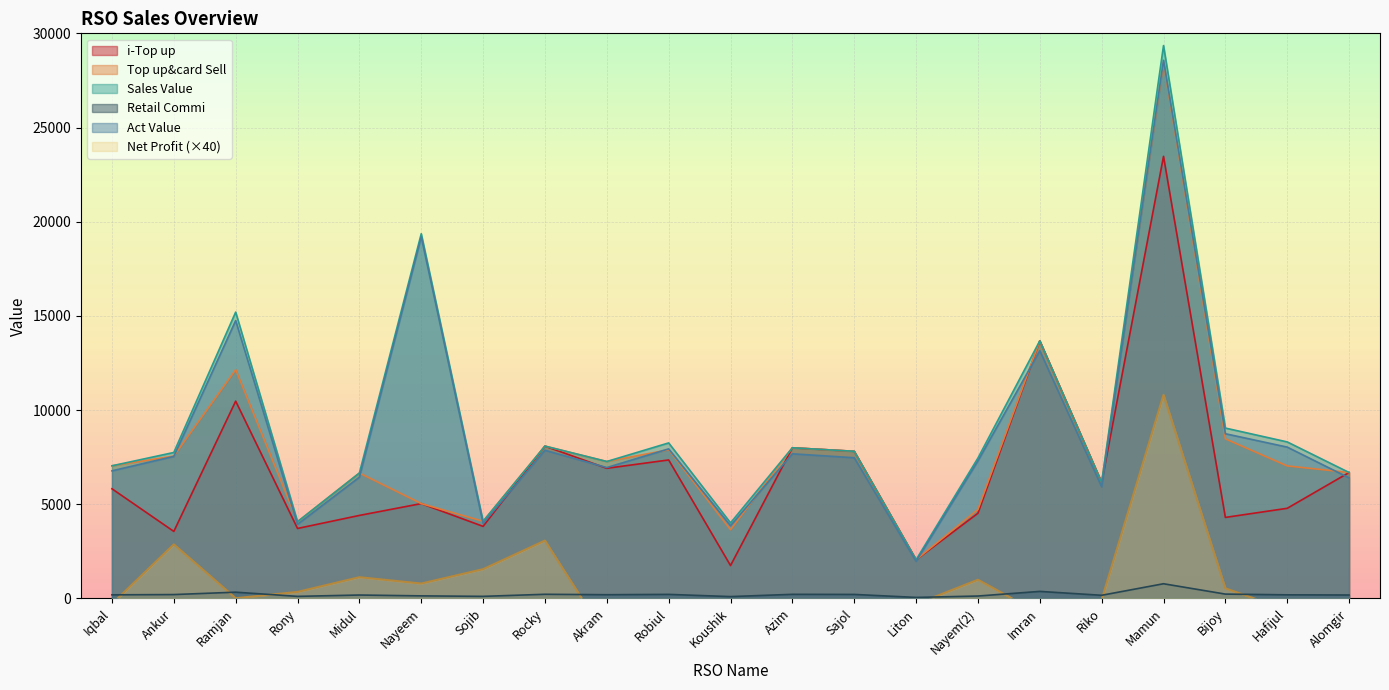

What value does the Net Profit series have at Bijoy?

539.6